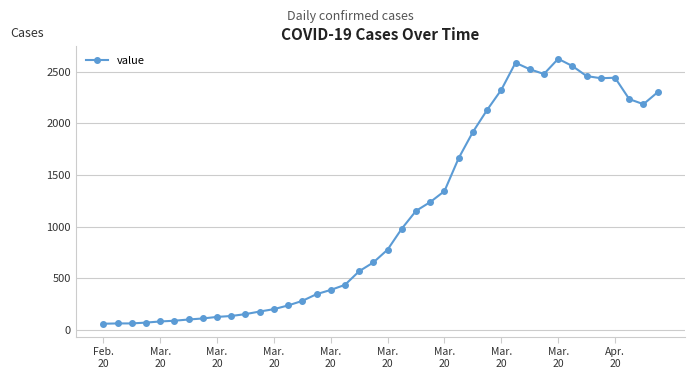

What is the value of the 27th point from the left?

1917